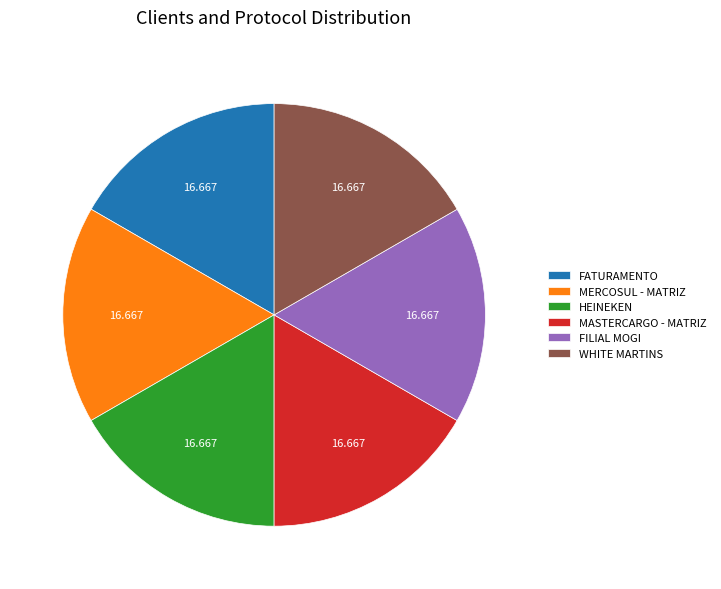

Does any single category account for the majority?

No